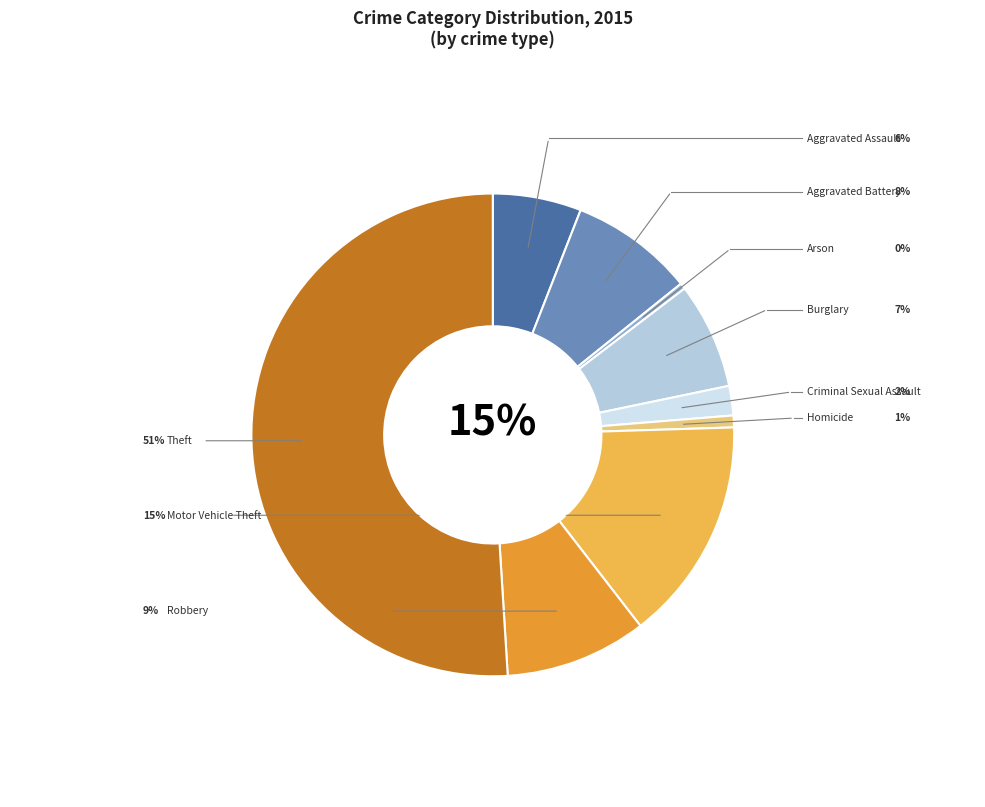

True or false: Motor Vehicle Theft accounts for 5% of the total.

False